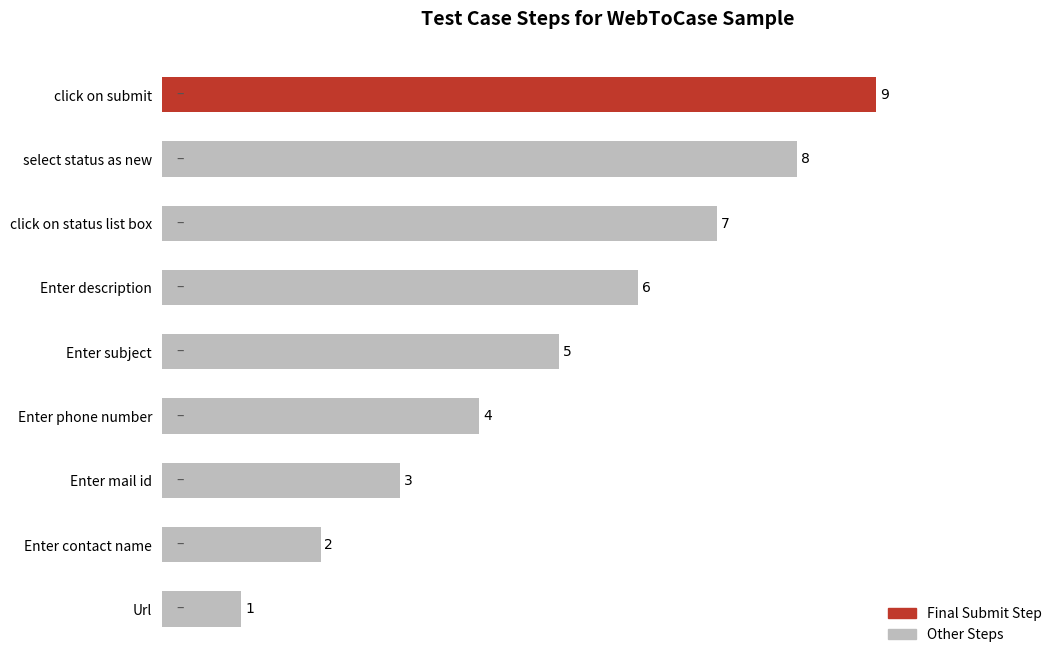

Count the number of data series in this chart.

1